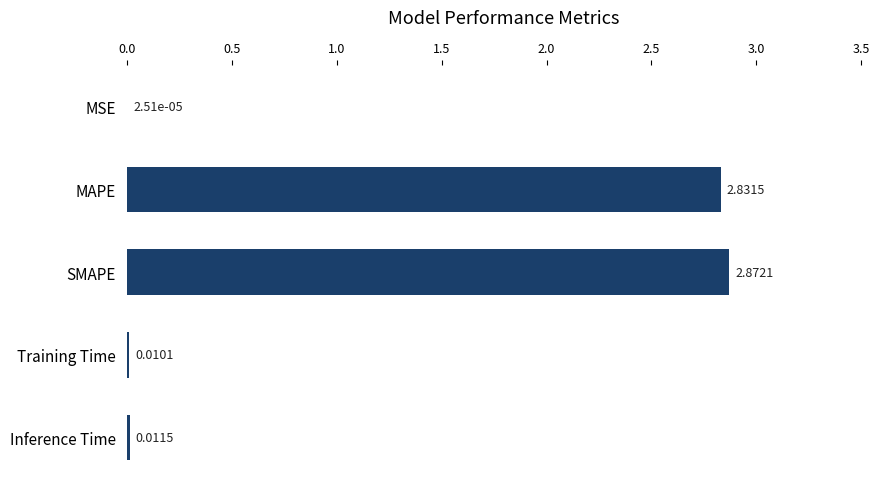

Which has a higher value, Inference Time or Training Time?

Inference Time